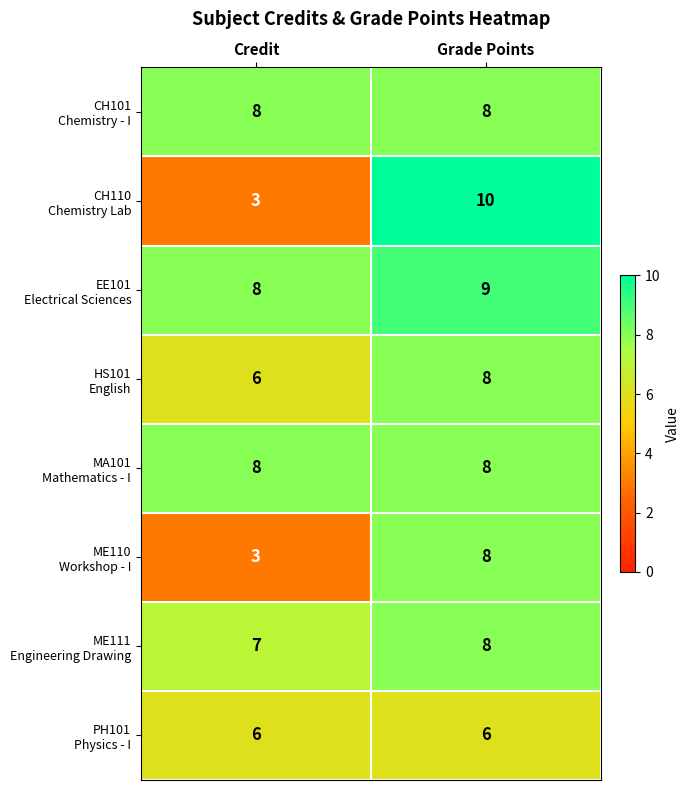

What is the total value across all series at Credit?

49